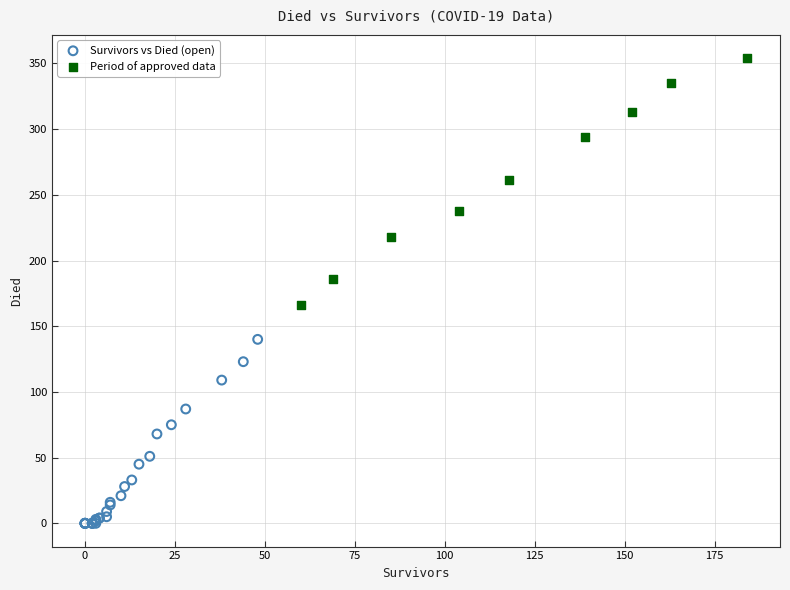

Which series has the widest spread of Y values?

Period of approved data